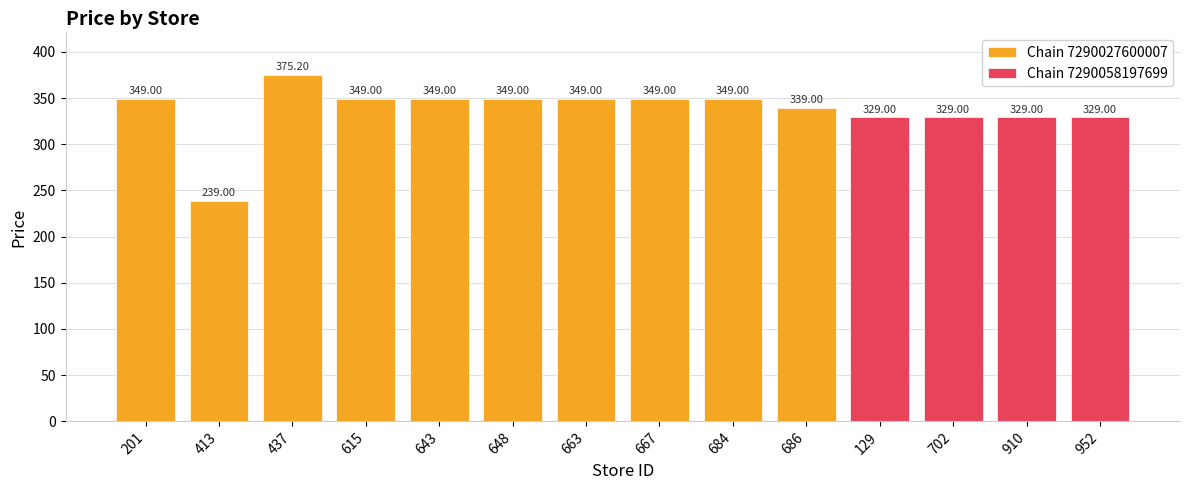

Reading right to left, what are all the values shown in this chart?

329.0	329.0	329.0	329.0	339.0	349.0	349.0	349.0	349.0	349.0	349.0	375.2	239.0	349.0